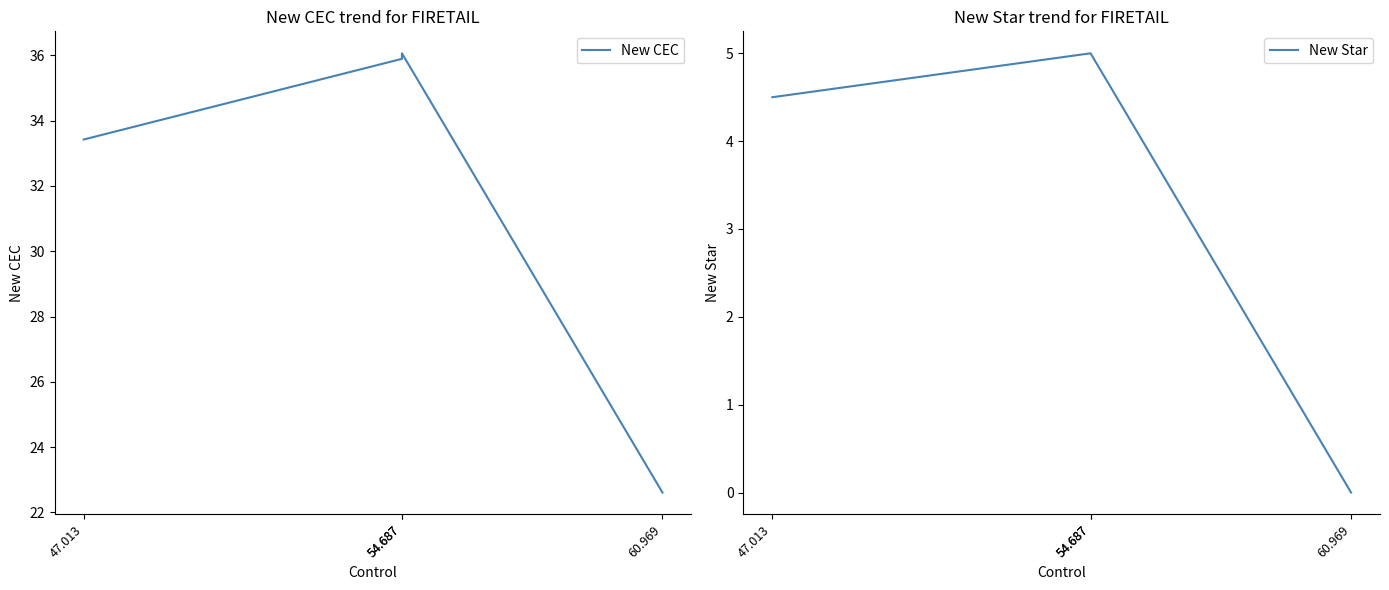

How many values in the New Star series are below 5?

2